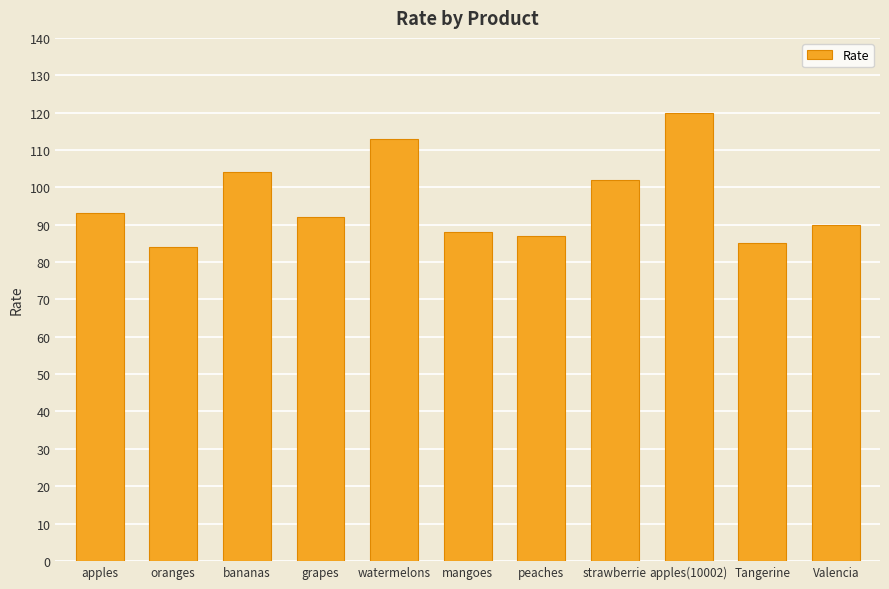

What is the sum of all values?

1058